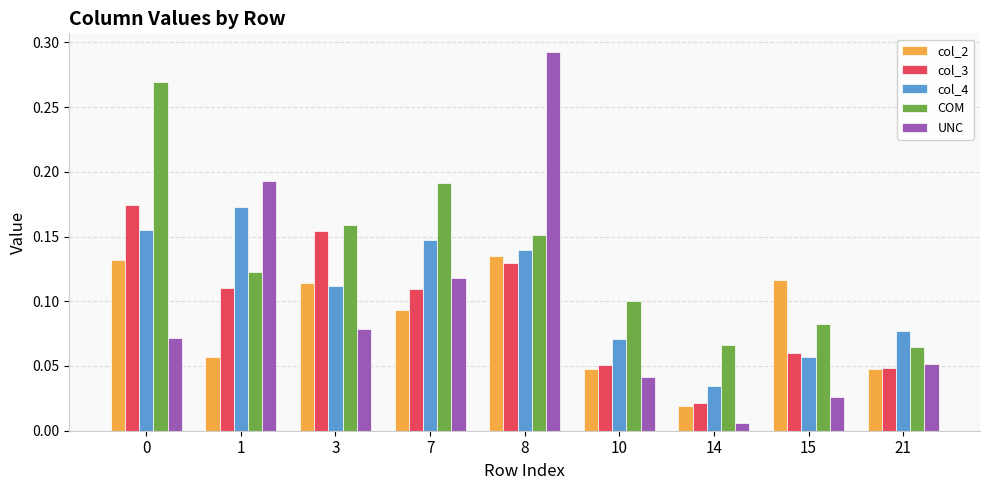

Is the value of UNC at 14 greater than the value of col_2 at 10?

No